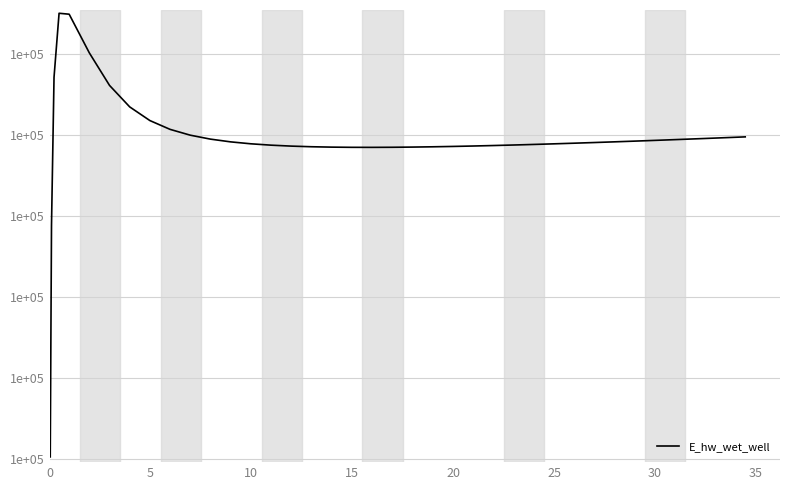

Does the chart have visible grid lines?

Yes